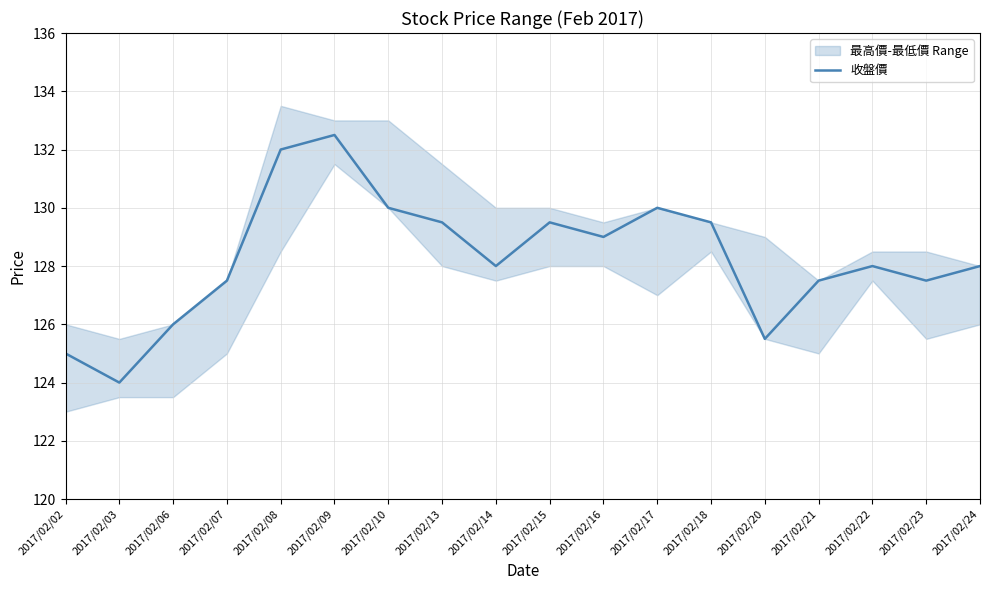

Which label corresponds to the largest value in the chart?

2017/02/09